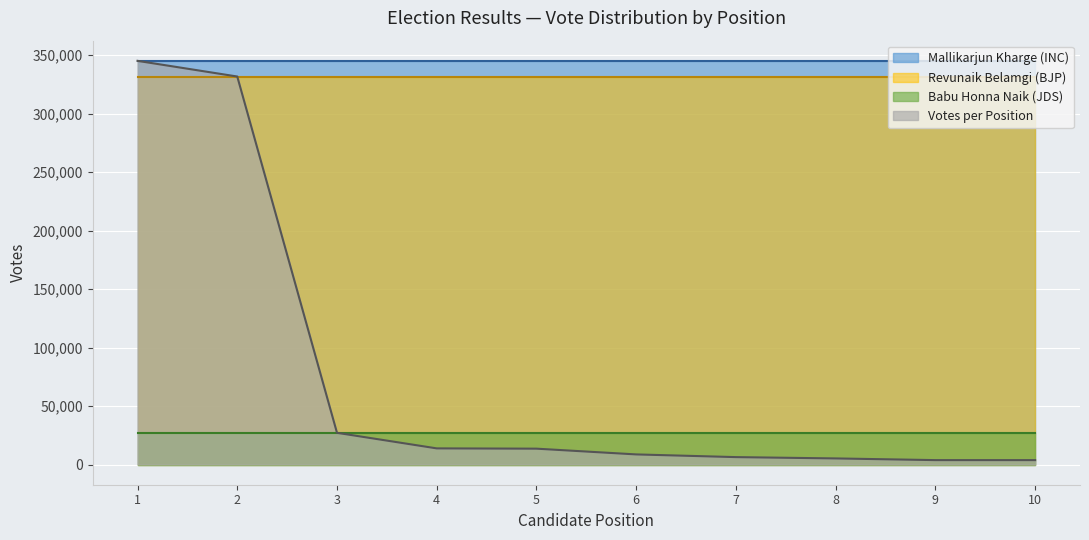

What is the sum of all Babu Honna Naik (JDS) values?

271300